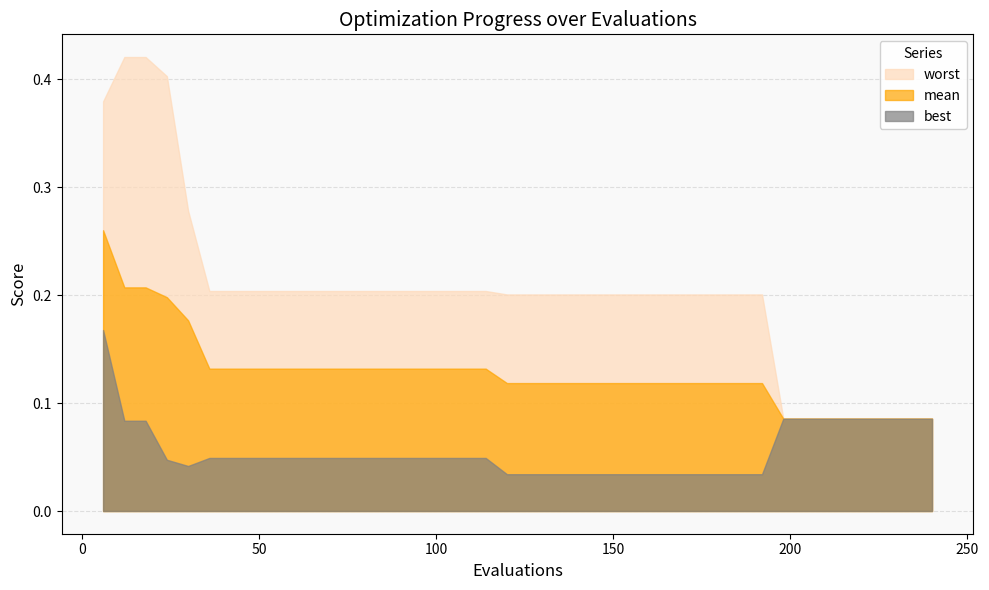

True or false: mean and best intersect in this chart.

False